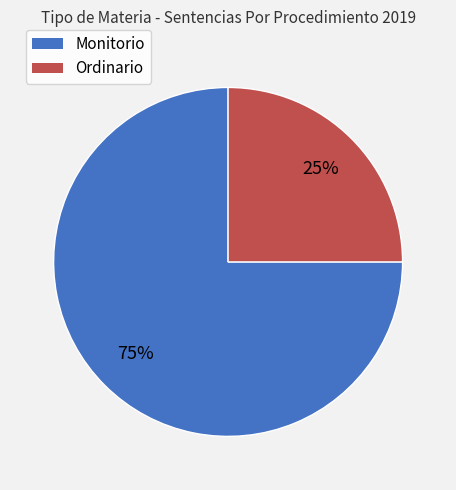

To the nearest percent, what portion does Ordinario represent?

25%